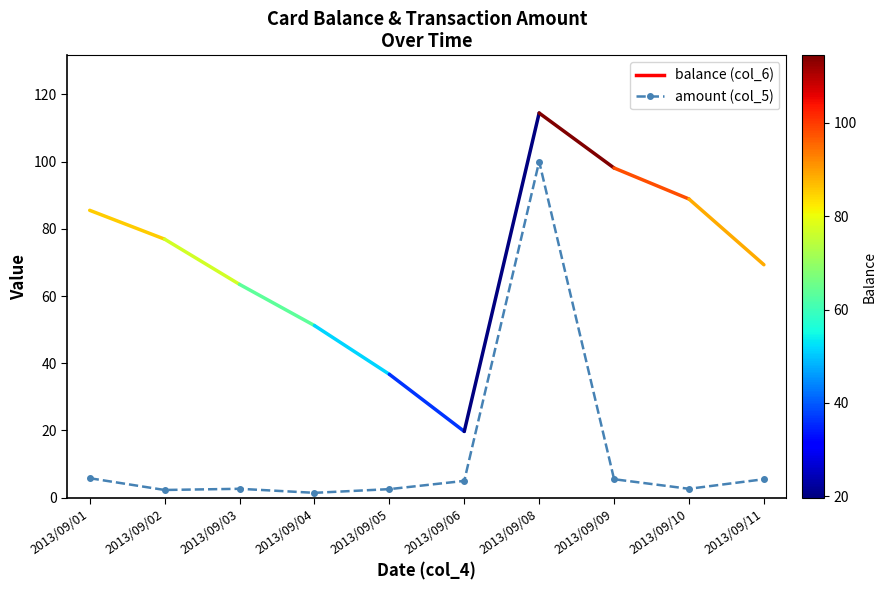

True or false: the data shows 1.5 at 2013/09/11.

False